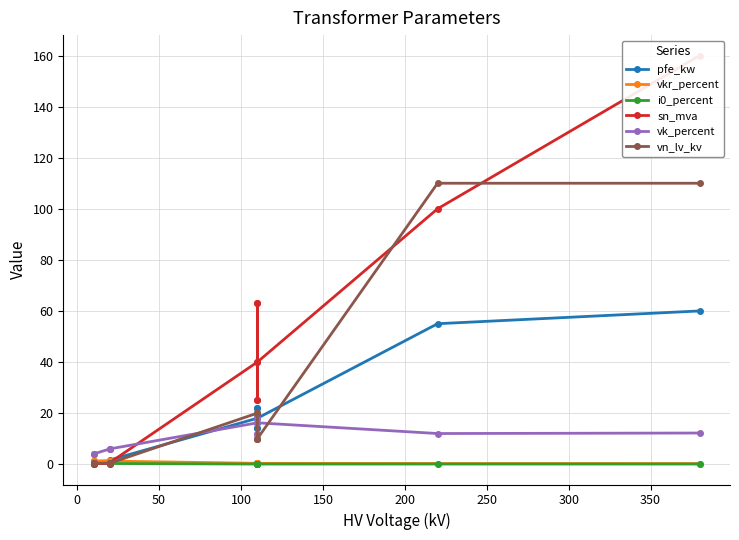

True or false: i0_percent has more than 0 interior local peaks.

True